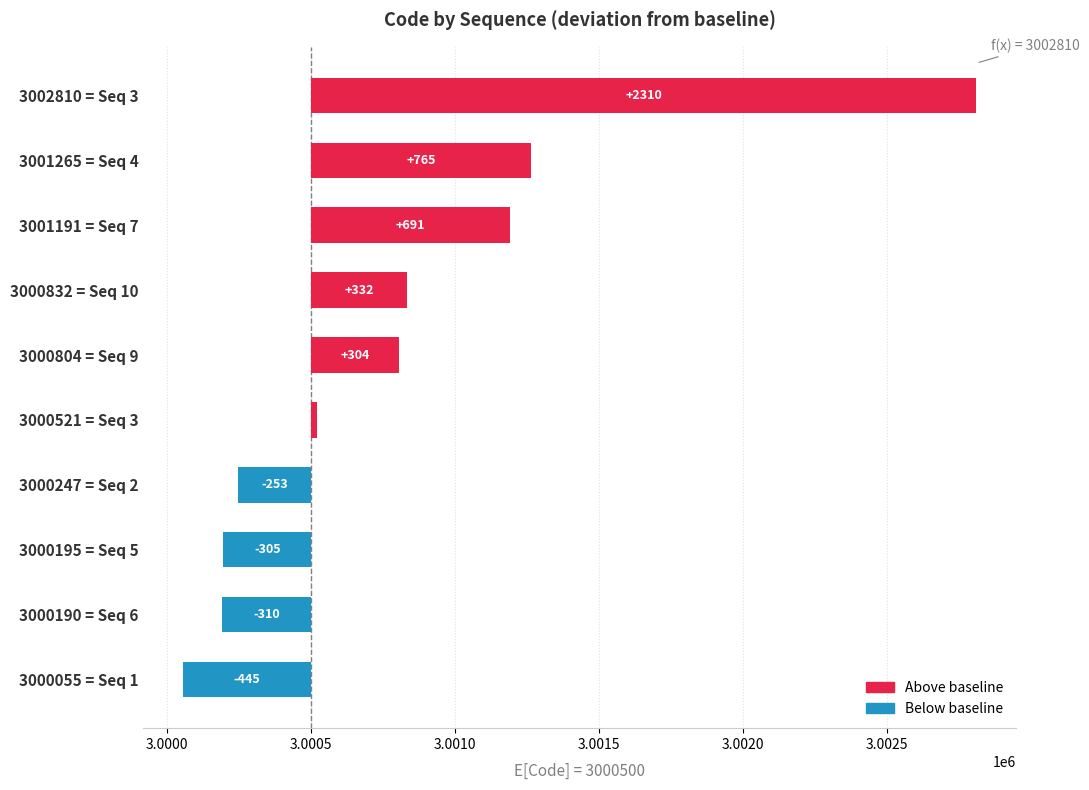

Is it true that the value at 2 is 3000247?

True